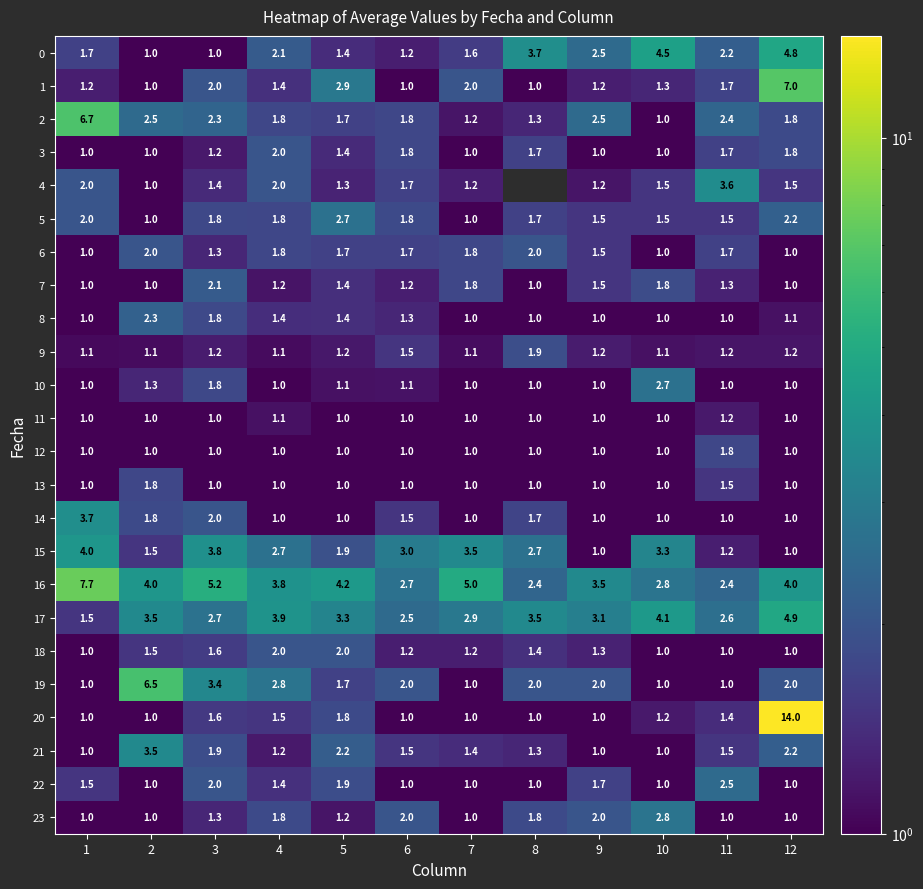

Between 9 and 2, which is larger?

9